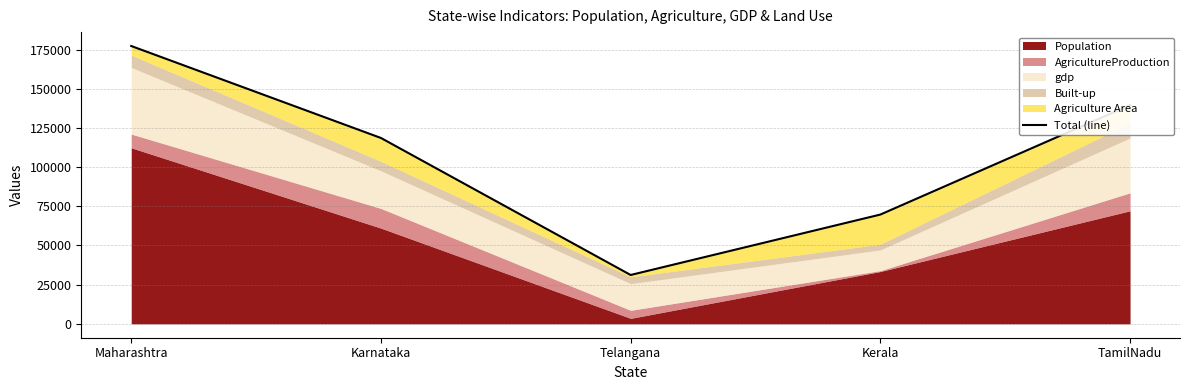

Reading left to right, extract all data points from this chart.

Maharashtra=177327	Karnataka=118628	Telangana=31176	Kerala=69739	TamilNadu=139592